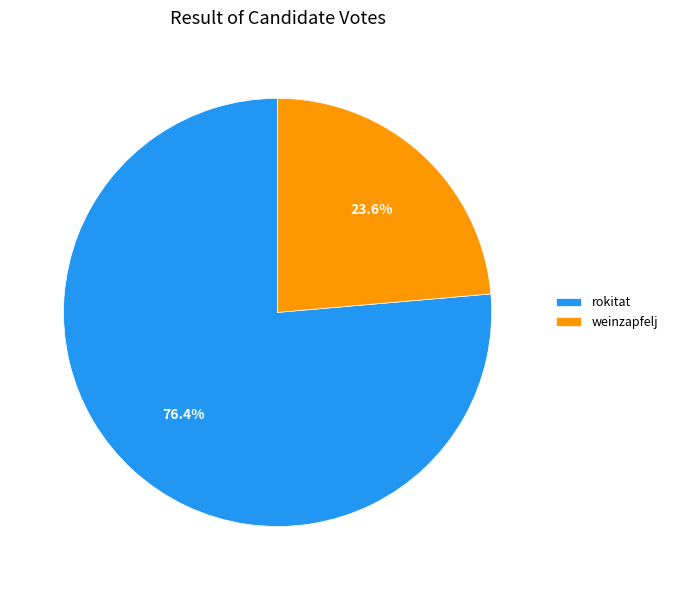

Combined, do weinzapfelj and rokitat account for over 50%?

Yes